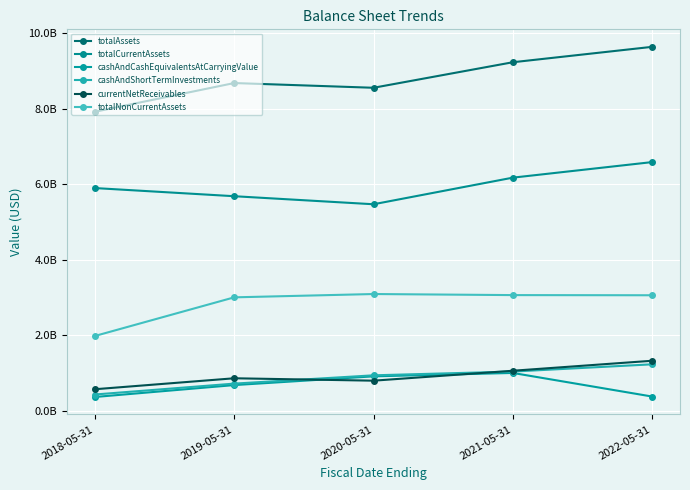

Which series has the largest total across all categories?

totalAssets